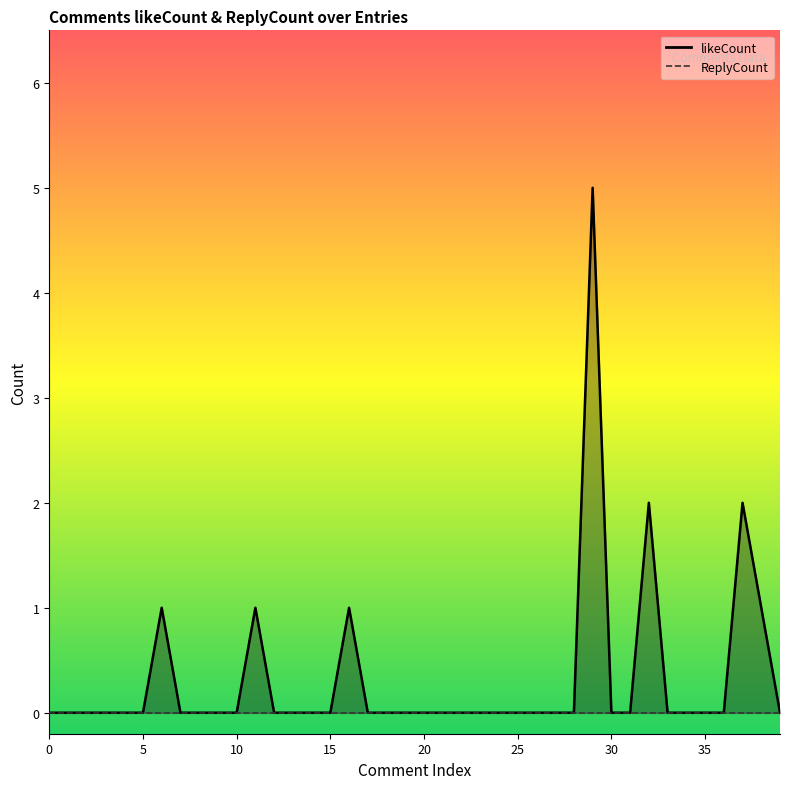

What is the difference between the values at 29 and 38?

4